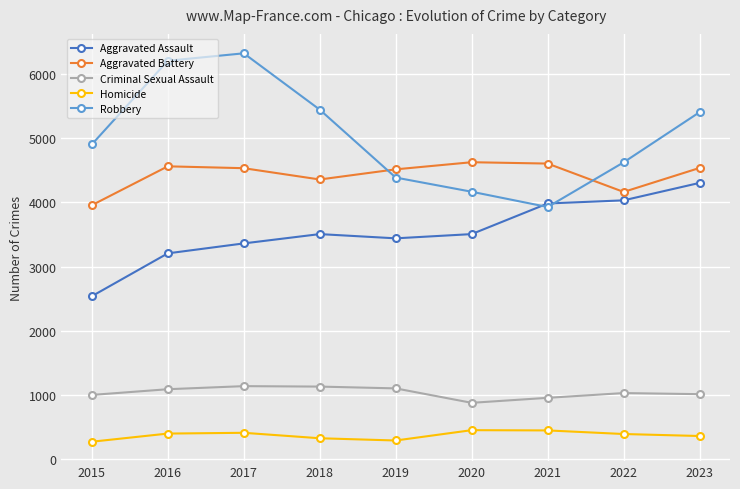

What is the total value across all series at 2018?

14763